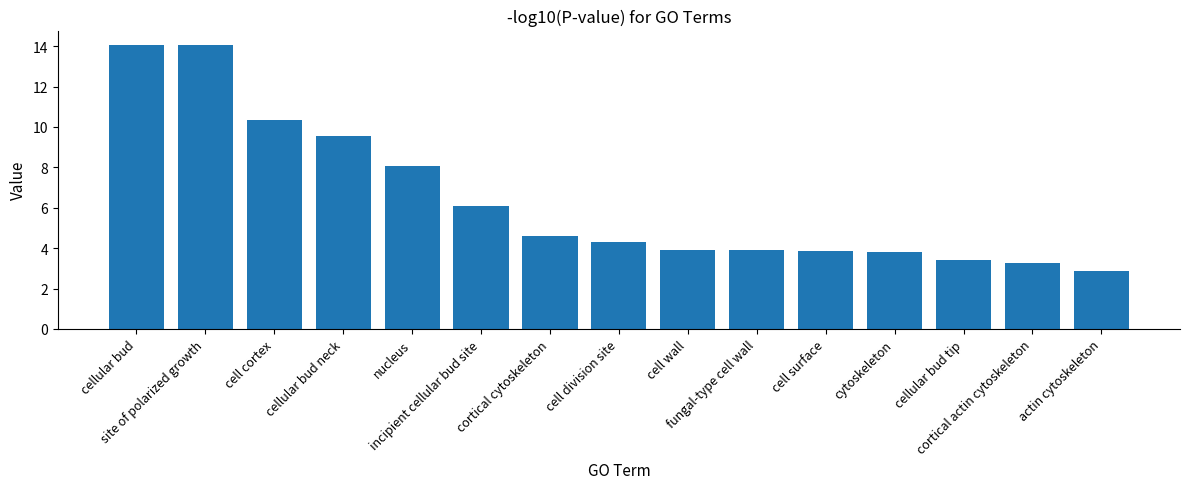

How many bars are there in total?

15